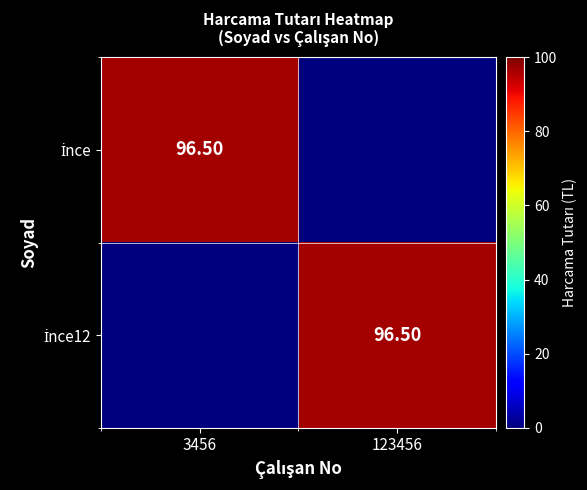

What is the average value of the İnce12 series?

48.2